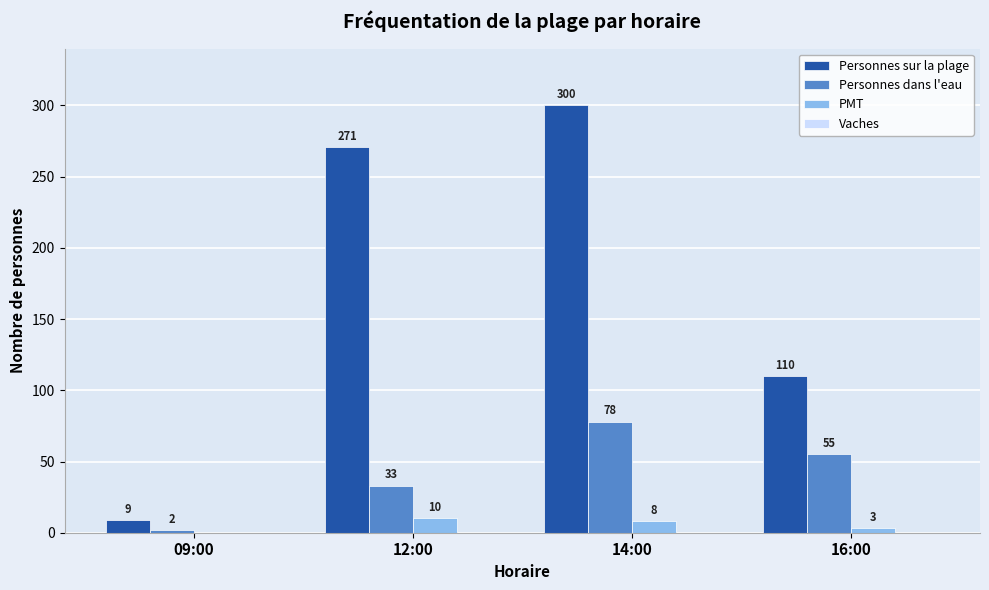

Is the value of Personnes dans l'eau at 14:00 greater than the value of PMT at 12:00?

Yes